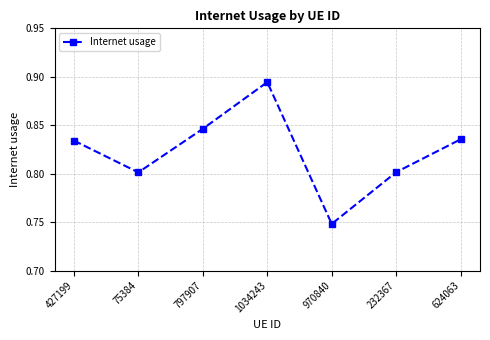

What is the sum of the values at 797907 and 970840?

1.6